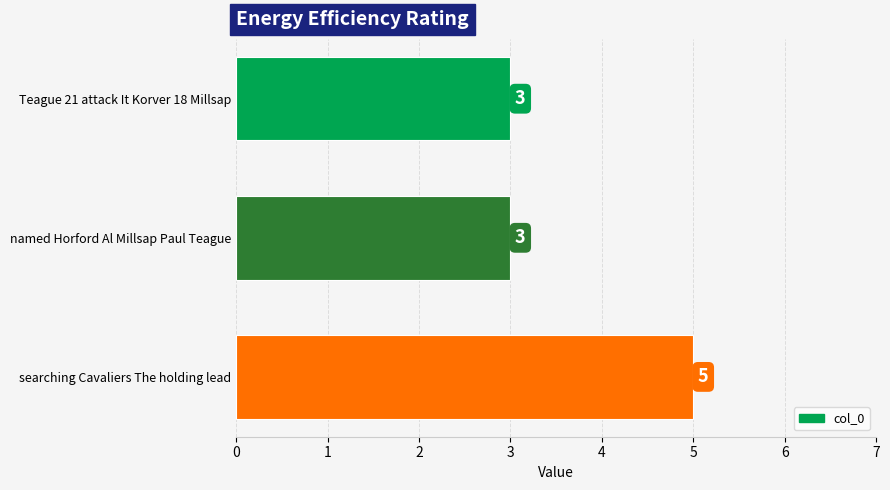

What is the approximate value at searching Cavaliers The holding lead?

5